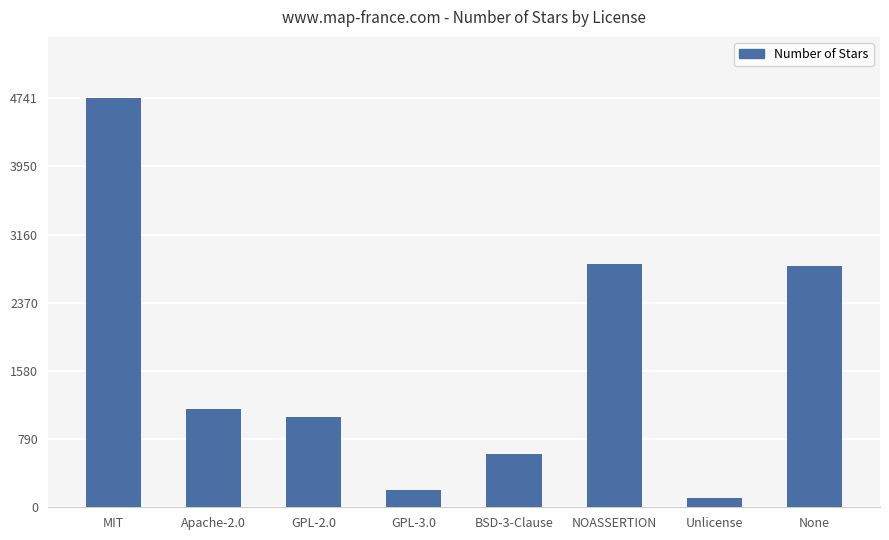

What position from the right is NOASSERTION?

3